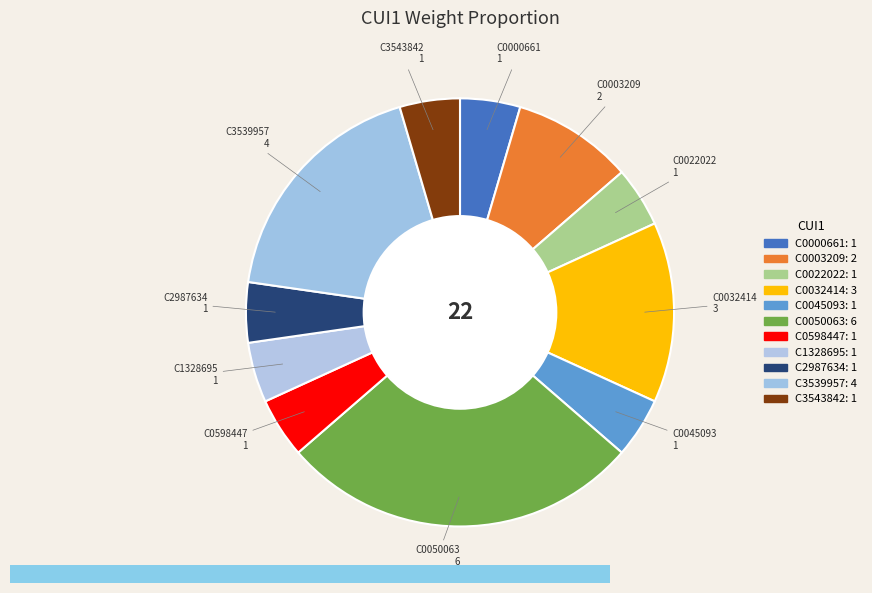

What is the ratio of the value at C0050063 to the value at C3539957?

1.5